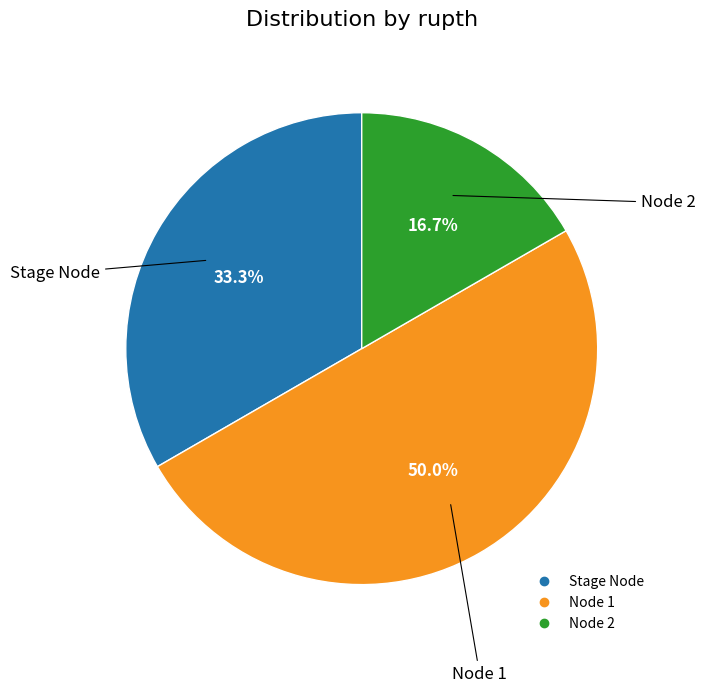

To the nearest percent, what is the difference between the Stage Node and Node 2 slice percentages?

17%